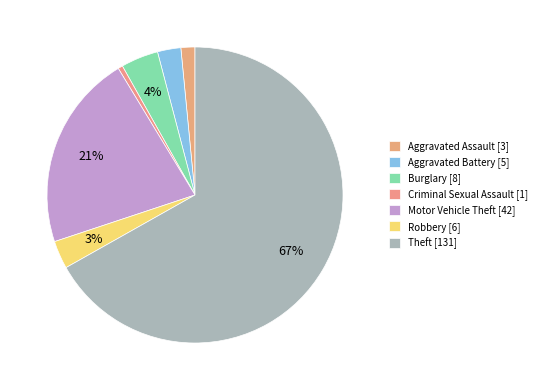

Combined, do Aggravated Battery and Criminal Sexual Assault account for over 50%?

No